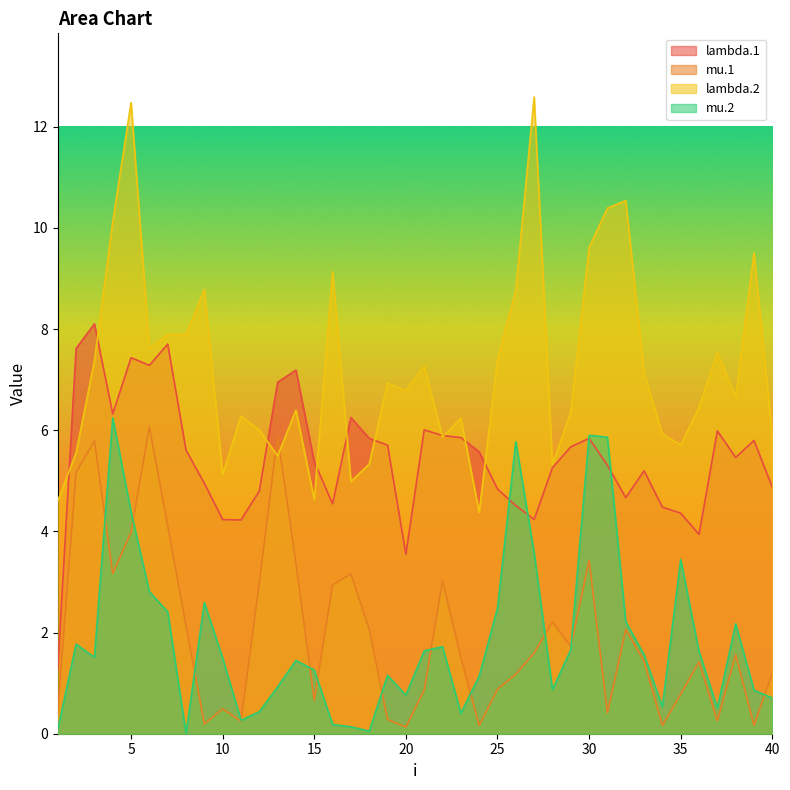

Reading left to right, transcribe all the data shown in this chart.

lambda.1: 1.3	7.6	8.1	6.3	7.4	7.3	7.7	5.6	4.9	4.2	4.2	4.8	6.9	7.2	5.4	4.5	6.3	5.8	5.7	3.5	6.0	5.9	5.9	5.6	4.8	4.5	4.2	5.3	5.7	5.8	5.3	4.7	5.2	4.5	4.4	3.9	6.0	5.5	5.8	4.9
mu.1: 0.4	5.2	5.8	3.2	4.0	6.1	4.1	2.1	0.2	0.5	0.2	3.0	5.9	3.4	0.7	2.9	3.2	2.1	0.3	0.1	0.9	3.0	1.5	0.2	0.9	1.2	1.6	2.2	1.7	3.4	0.4	2.1	1.4	0.2	0.8	1.4	0.3	1.6	0.2	1.2
lambda.2: 4.6	5.6	7.4	10.1	12.5	7.6	7.9	7.9	8.8	5.1	6.3	6.0	5.5	6.4	4.6	9.1	5.0	5.3	6.9	6.8	7.3	5.9	6.2	4.4	7.4	8.8	12.6	5.3	6.4	9.6	10.4	10.5	7.1	5.9	5.7	6.5	7.5	6.6	9.5	5.9
mu.2: 0.1	1.8	1.5	6.2	4.4	2.8	2.4	0.0	2.6	1.5	0.3	0.4	0.9	1.4	1.3	0.2	0.1	0.1	1.2	0.8	1.6	1.7	0.4	1.1	2.5	5.8	3.6	0.9	1.7	5.9	5.9	2.2	1.6	0.5	3.4	1.6	0.5	2.2	0.9	0.7